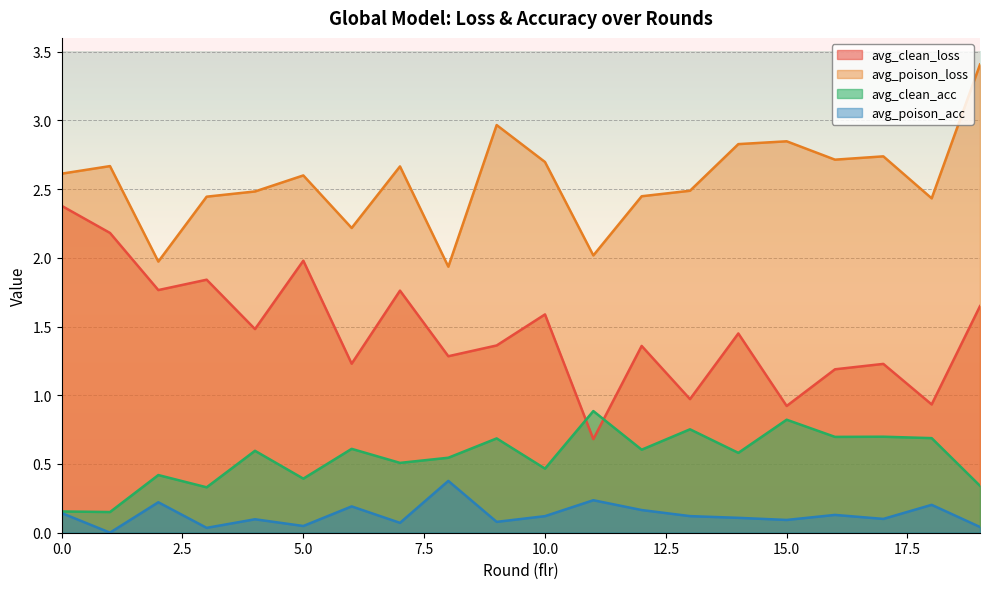

Reading right to left, extract all data points from this chart.

avg_clean_loss: 19=1.6	18=0.9	17=1.2	16=1.2	15=0.9	14=1.4	13=1.0	12=1.4	11=0.7	10=1.6	9=1.4	8=1.3	7=1.8	6=1.2	5=2.0	4=1.5	3=1.8	2=1.8	1=2.2	0=2.4
avg_poison_loss: 19=3.4	18=2.4	17=2.7	16=2.7	15=2.8	14=2.8	13=2.5	12=2.4	11=2.0	10=2.7	9=3.0	8=1.9	7=2.7	6=2.2	5=2.6	4=2.5	3=2.4	2=2.0	1=2.7	0=2.6
avg_clean_acc: 19=0.3	18=0.7	17=0.7	16=0.7	15=0.8	14=0.6	13=0.8	12=0.6	11=0.9	10=0.5	9=0.7	8=0.5	7=0.5	6=0.6	5=0.4	4=0.6	3=0.3	2=0.4	1=0.2	0=0.2
avg_poison_acc: 19=0.0	18=0.2	17=0.1	16=0.1	15=0.1	14=0.1	13=0.1	12=0.2	11=0.2	10=0.1	9=0.1	8=0.4	7=0.1	6=0.2	5=0.0	4=0.1	3=0.0	2=0.2	1=0.0	0=0.1